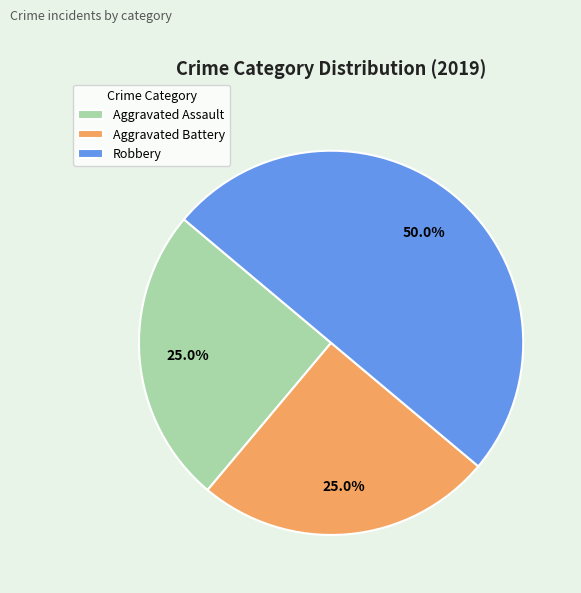

Is Aggravated Battery the majority of the pie?

No